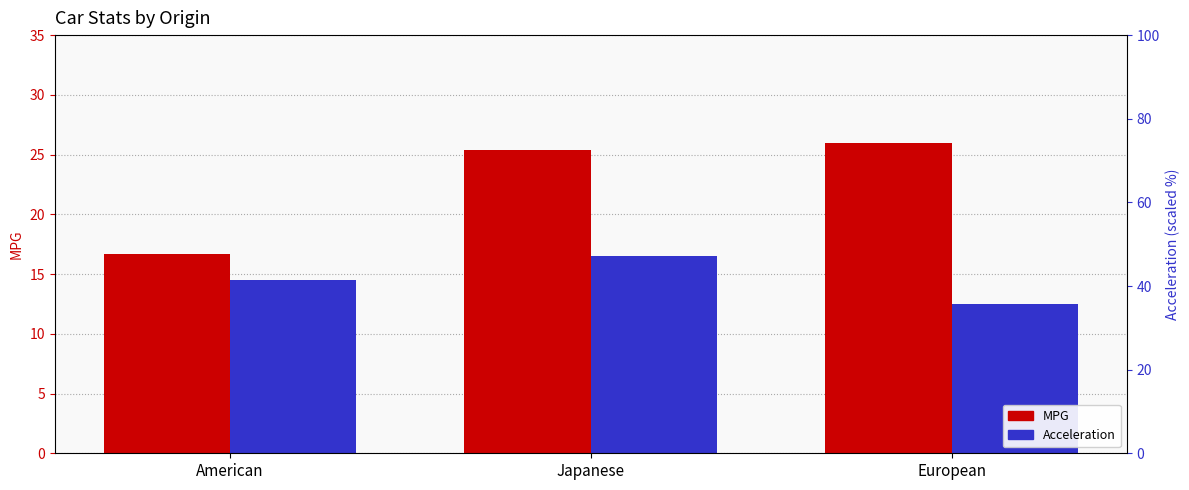

What is the highest value of the MPG series?

26.0